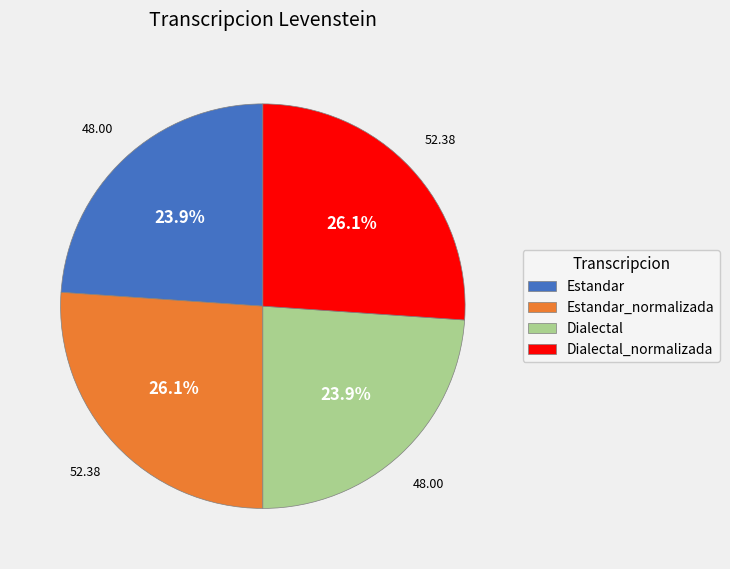

To the nearest percent, what is the average slice percentage?

25%